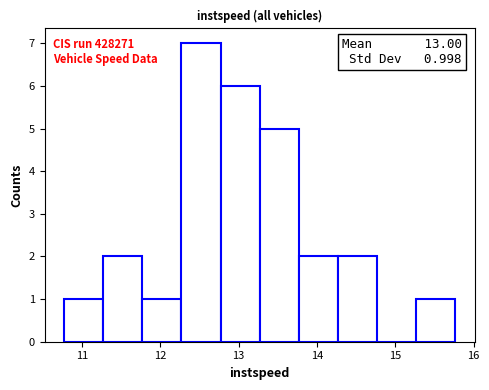

Which range on the x-axis has the tallest bar?

12.3 to 12.8